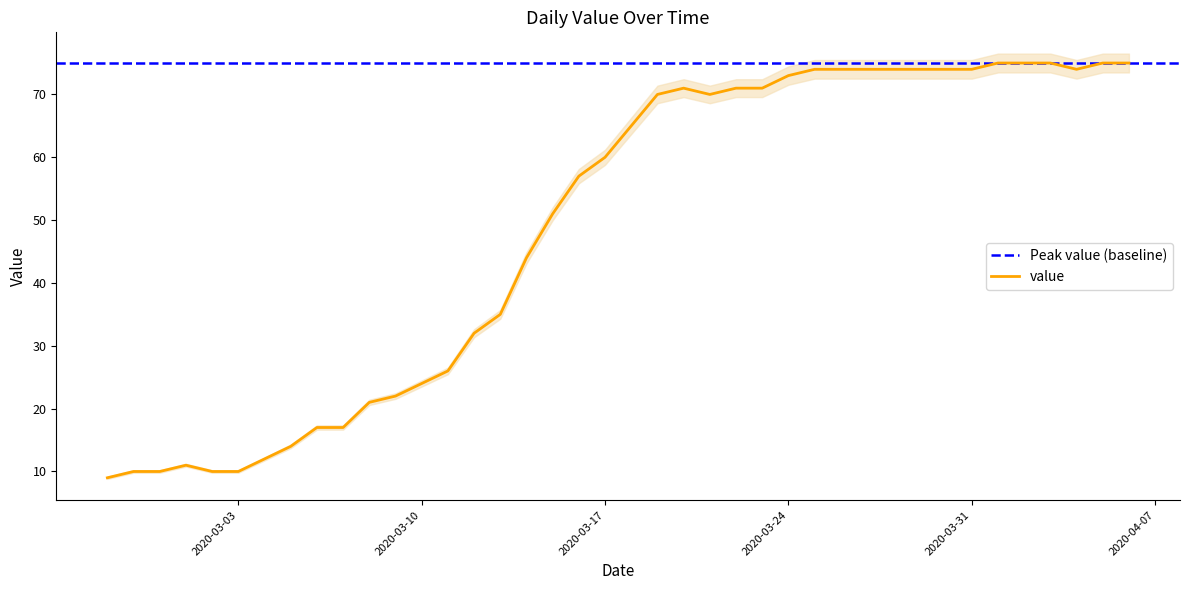

What is the difference between the maximum and second lowest values?

65